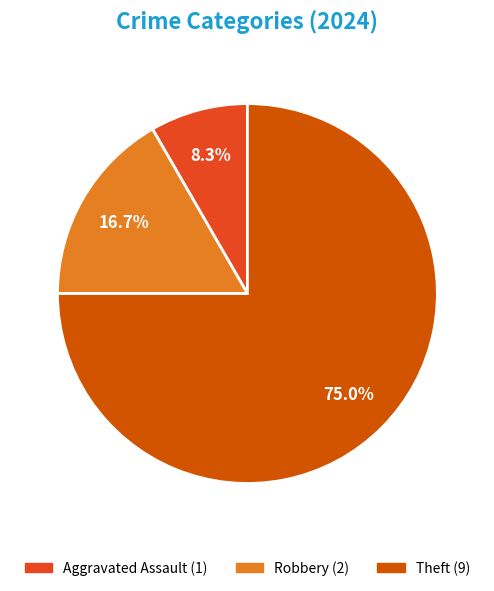

Is there any slice that represents more than half of the pie?

Yes